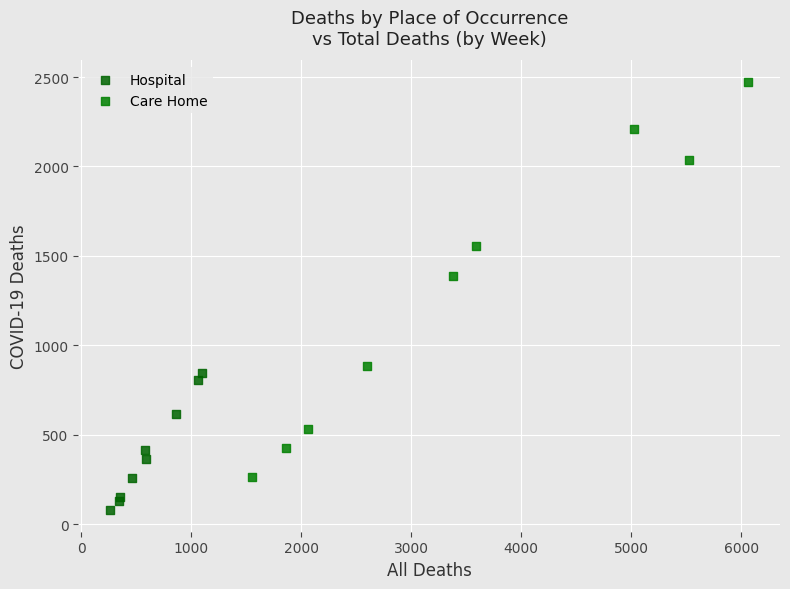

What are all the series names shown in the legend?

Hospital, Care Home